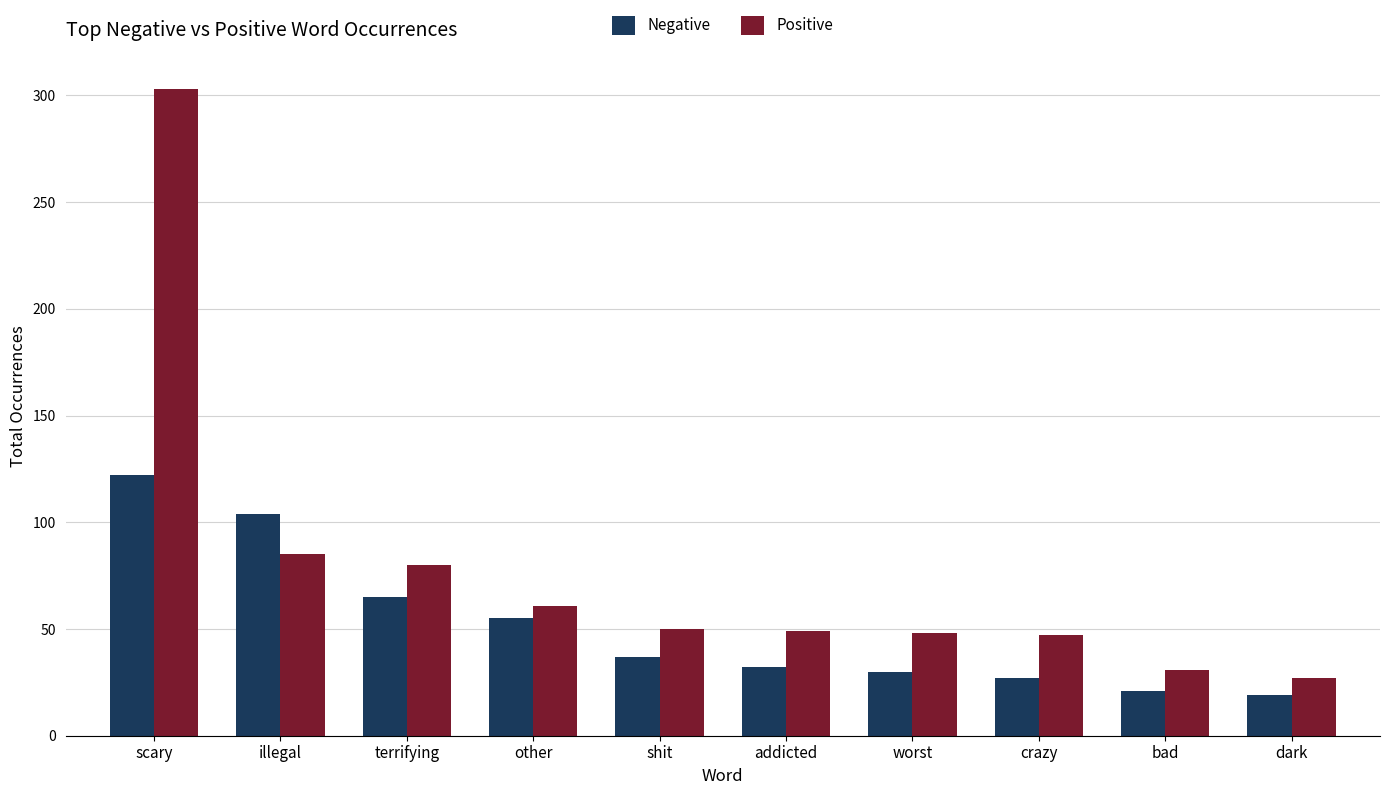

How many distinct data groups are displayed?

2